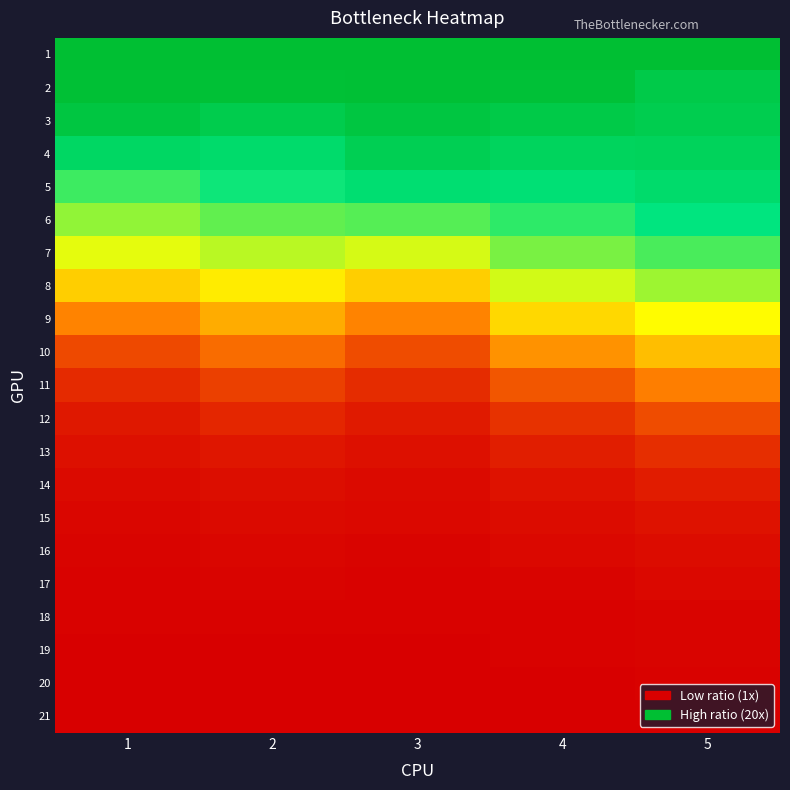

Reading left to right, extract all data points from this chart.

1: 1=1.0	2=1.0	3=1.0	4=1.0	5=1.0
2: 1=1.0	2=1.0	3=1.0	4=1.0	5=0.9
3: 1=1.0	2=0.9	3=1.0	4=0.9	5=0.9
4: 1=0.8	2=0.8	3=0.9	4=0.9	5=0.9
5: 1=0.7	2=0.7	3=0.8	4=0.8	5=0.8
6: 1=0.6	2=0.7	3=0.7	4=0.7	5=0.7
7: 1=0.5	2=0.6	3=0.5	4=0.6	5=0.7
8: 1=0.4	2=0.5	3=0.4	4=0.5	5=0.6
9: 1=0.3	2=0.3	3=0.3	4=0.4	5=0.5
10: 1=0.1	2=0.2	3=0.2	4=0.3	5=0.4
11: 1=0.1	2=0.1	3=0.1	4=0.2	5=0.2
12: 1=0.1	2=0.1	3=0.1	4=0.1	5=0.2
13: 1=0.0	2=0.0	3=0.0	4=0.1	5=0.1
14: 1=0.0	2=0.0	3=0.0	4=0.0	5=0.1
15: 1=0.0	2=0.0	3=0.0	4=0.0	5=0.0
16: 1=0.0	2=0.0	3=0.0	4=0.0	5=0.0
17: 1=0.0	2=0.0	3=0.0	4=0.0	5=0.0
18: 1=0.0	2=0.0	3=0.0	4=0.0	5=0.0
19: 1=0.0	2=0.0	3=0.0	4=0.0	5=0.0
20: 1=0.0	2=0.0	3=0.0	4=0.0	5=0.0
21: 1=0.0	2=0.0	3=0.0	4=0.0	5=0.0